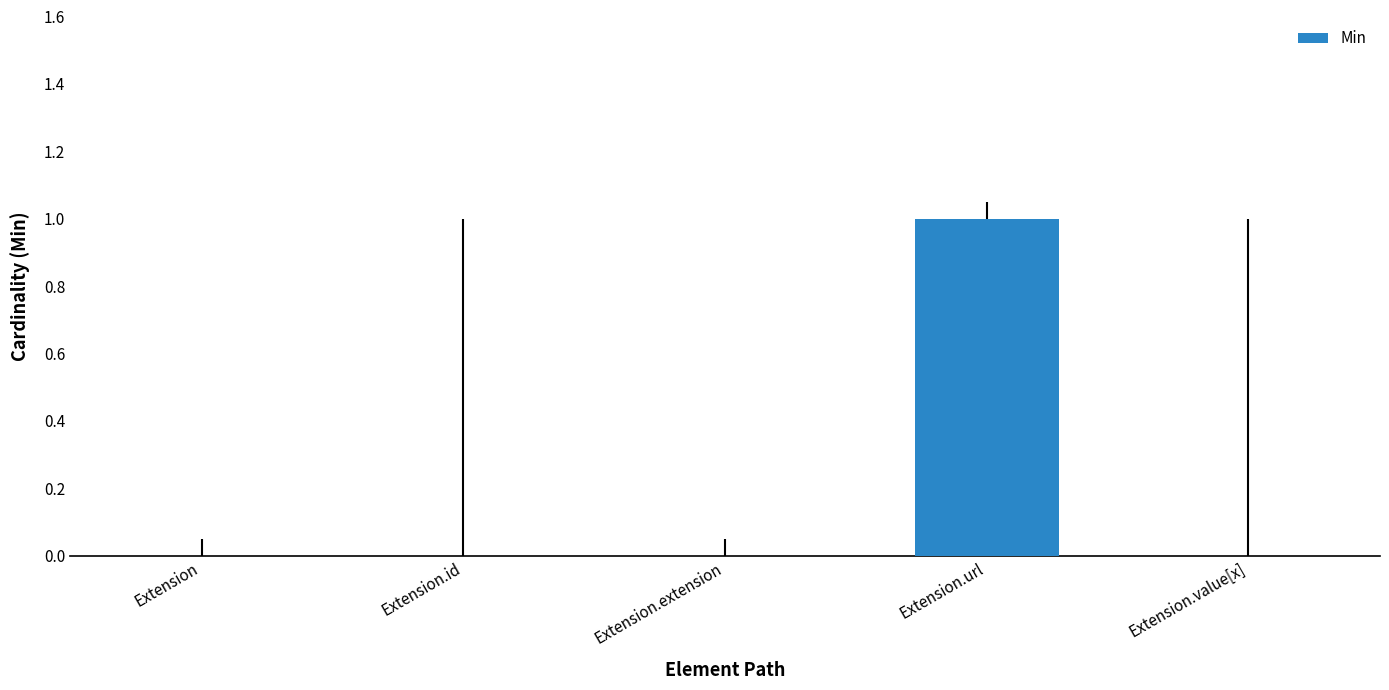

The value at Extension is 0. True or false?

True